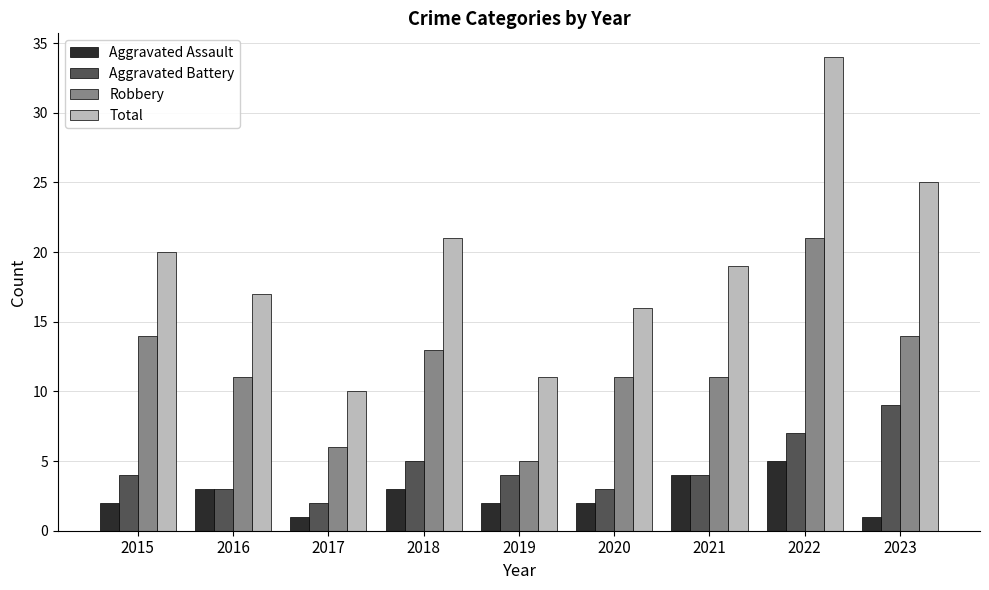

Count the number of categories in the chart.

9